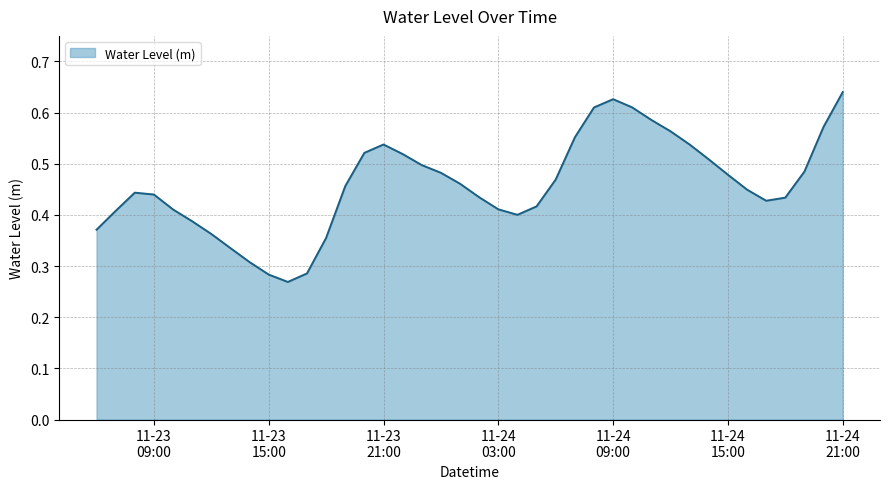

What is the label of the 26th point from the left?

2024-11-24 07:00:00